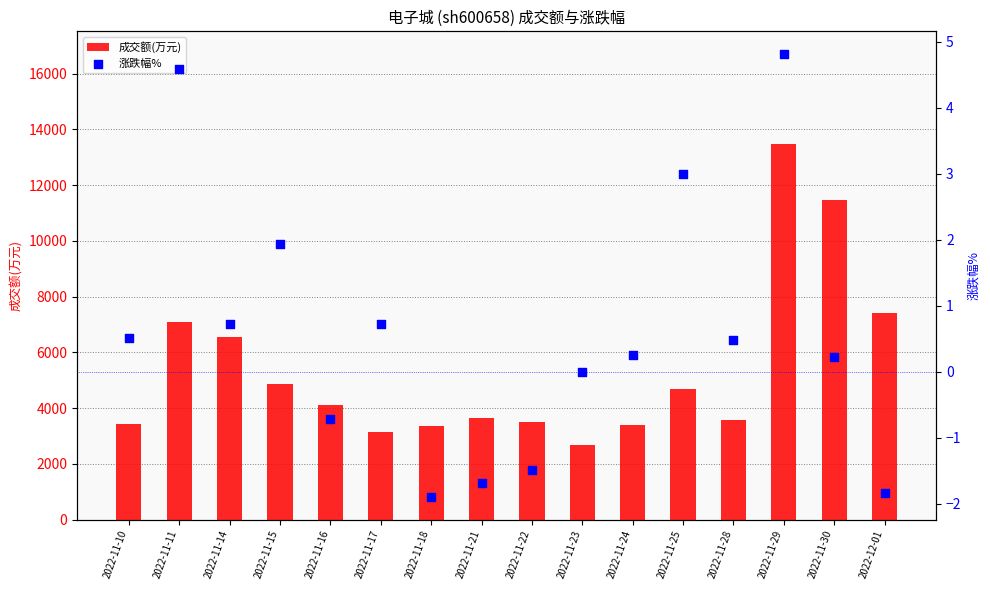

Which series contains the highest Y value?

成交额(万元)